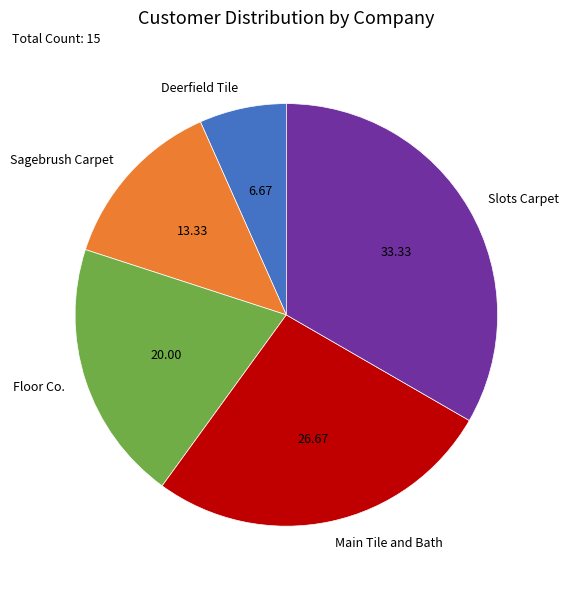

Is the sum of Sagebrush Carpet and Deerfield Tile greater than half?

No